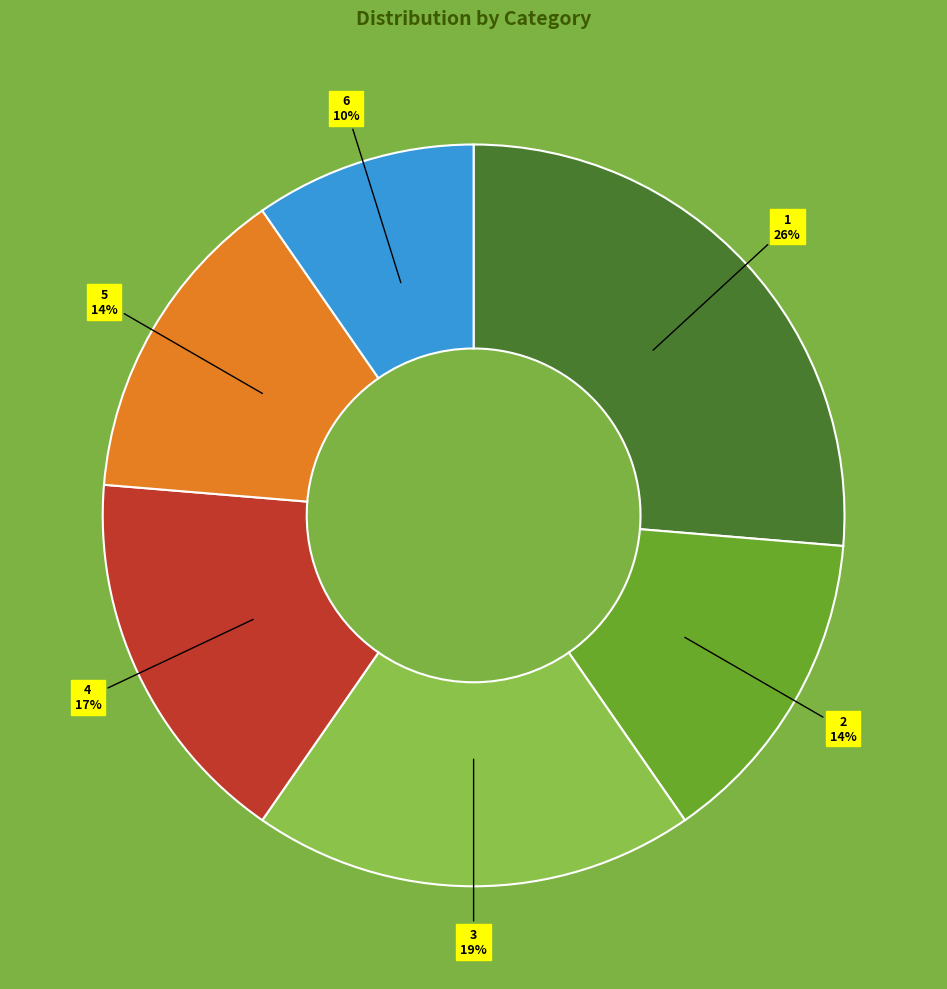

The 2 slice represents 14% of the pie. True or false?

True